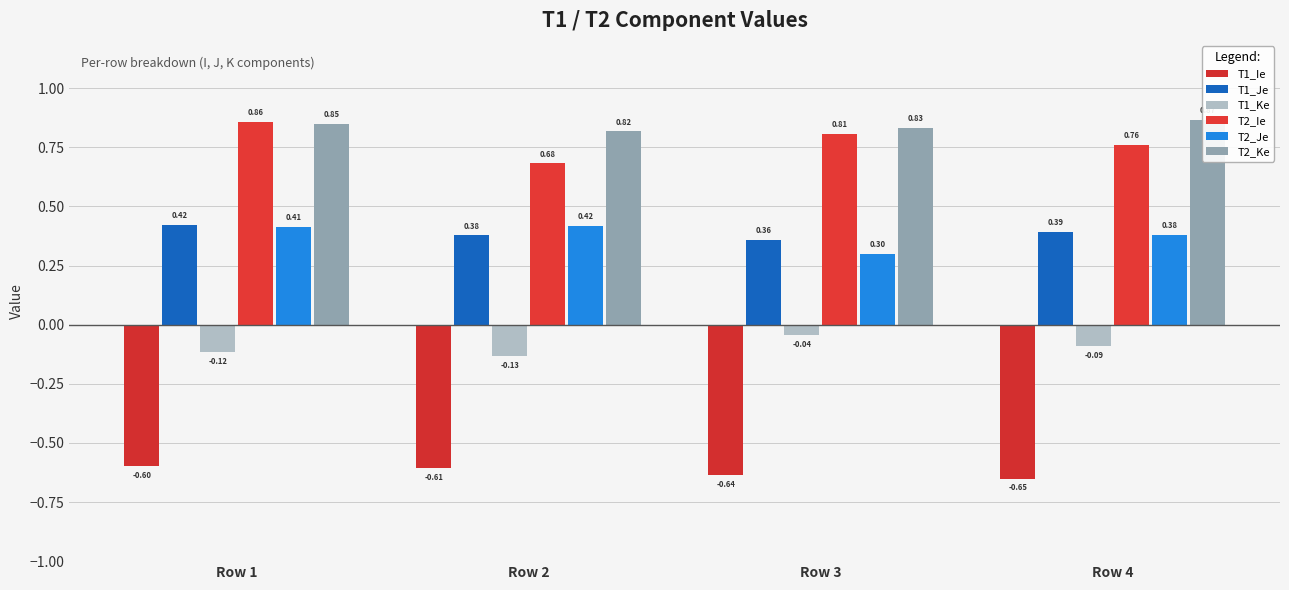

The value of T1_Je at Row 2 is 0.6. True or false?

False